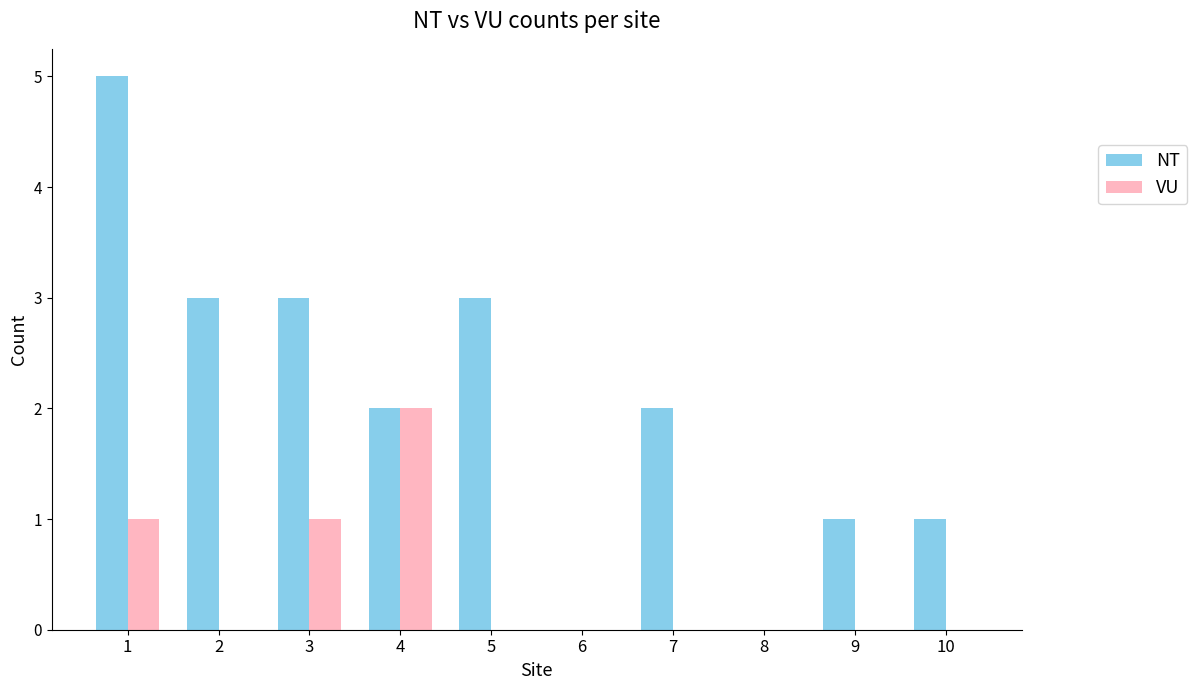

Between 6 and 7, which series saw the biggest shift?

NT